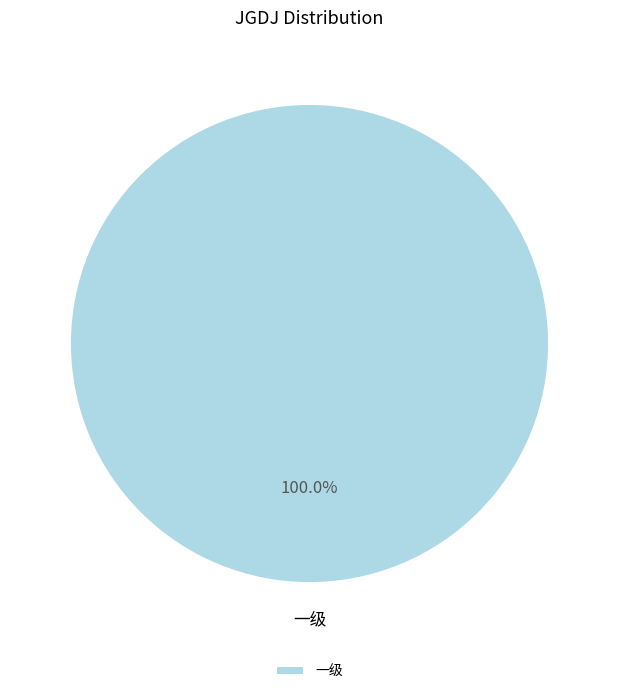

Count the number of slices in the pie.

1